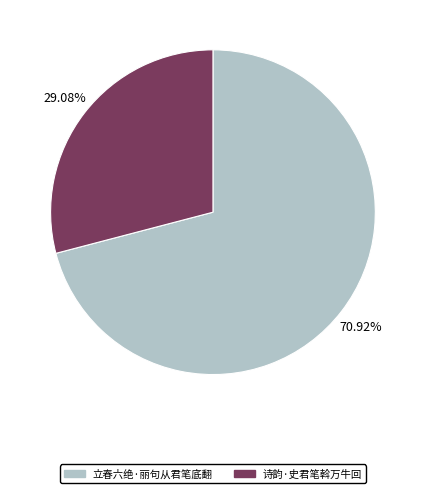

To the nearest percent, what is the difference between the 诗韵·史君笔斡万牛回 and 立春六绝·丽句从君笔底翻 slice percentages?

42%